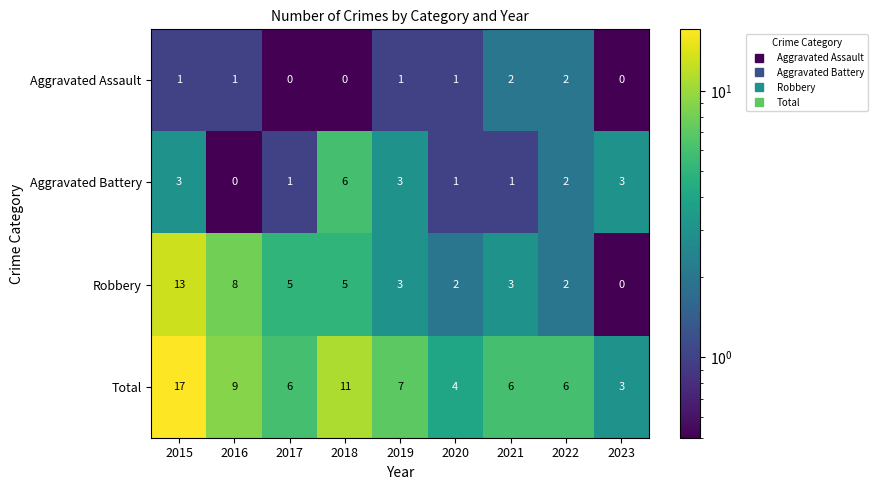

Which label corresponds to the largest value in the chart?

2015